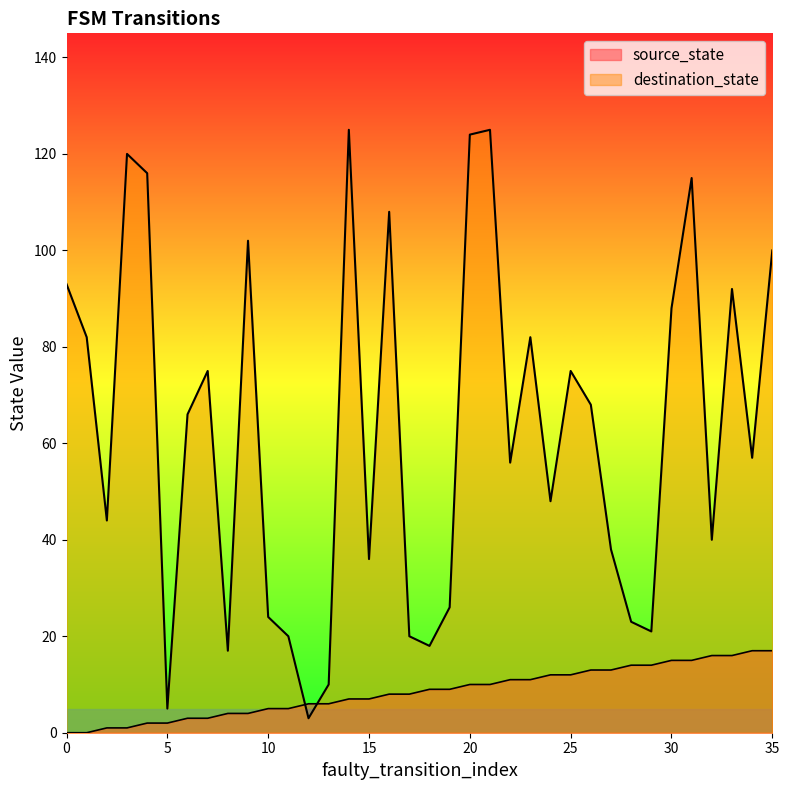

Where do source_state and destination_state first cross each other?

11 and 12